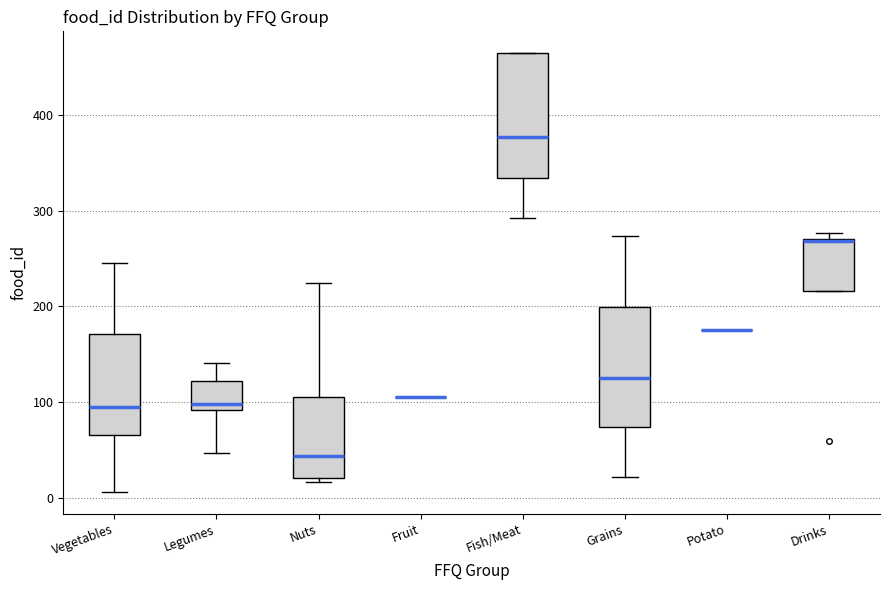

Where does the lower whisker of the box for Legumes end on the y-axis? The values are not printed on the chart, so give them approximately, as read against the axis.

50